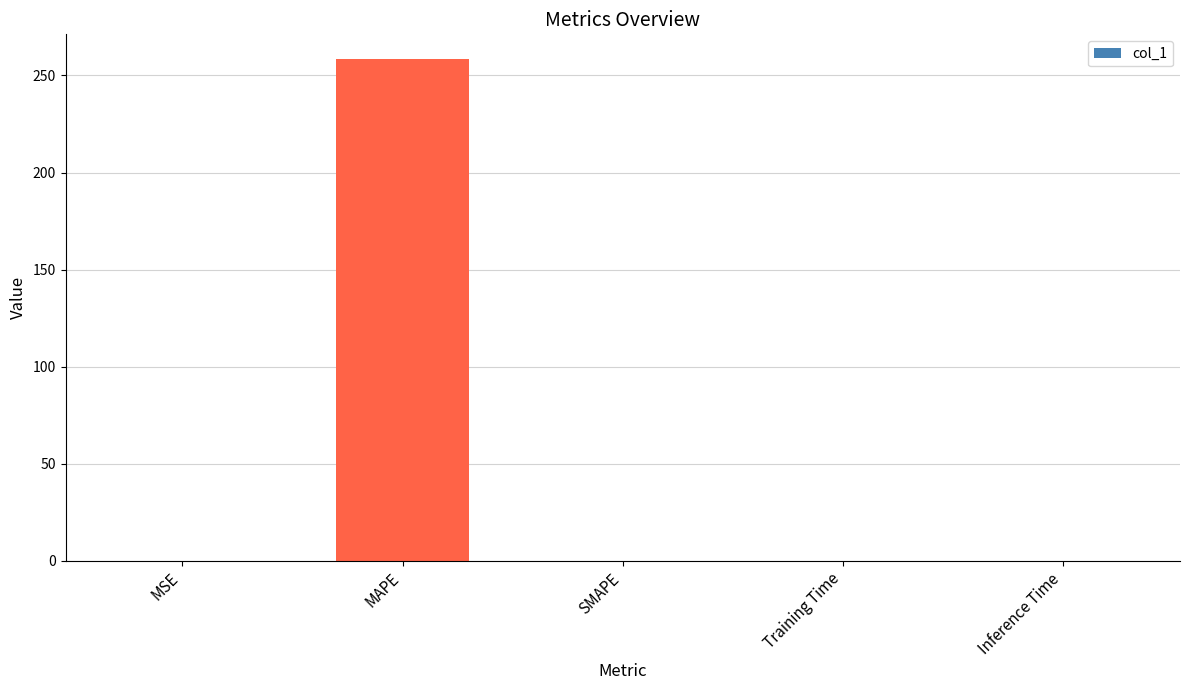

What value does the data have at MAPE?

258.3